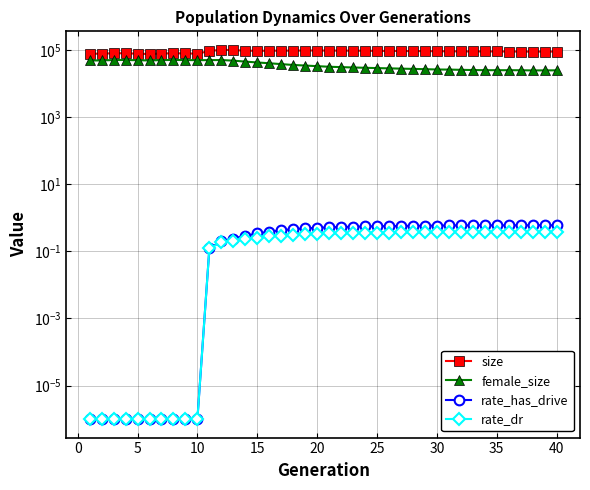

What is the maximum value for rate_dr?

0.4